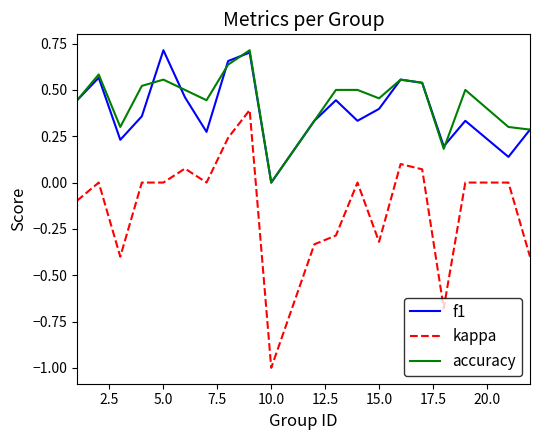

True or false: kappa and f1 intersect in this chart.

False